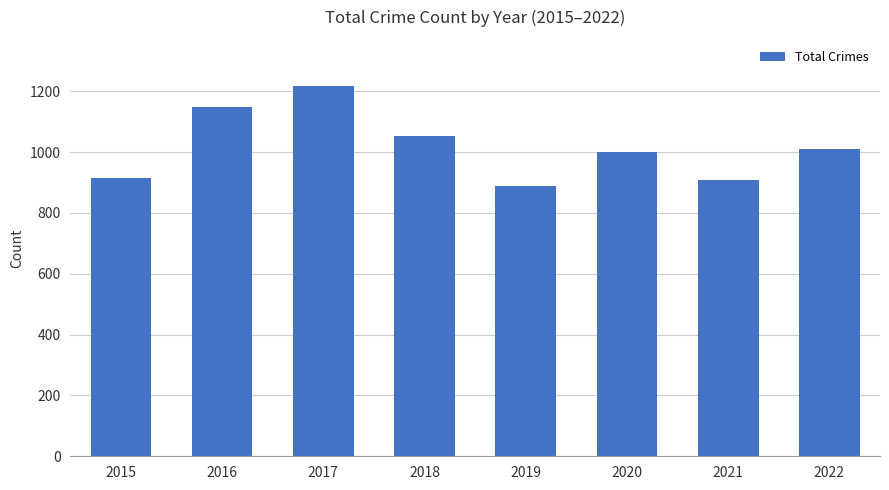

How many categories are shown in the chart?

8